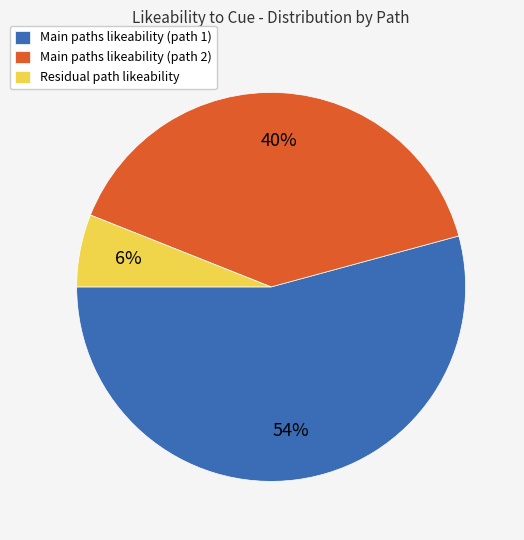

Does Residual path likeability account for over 50% of the chart?

No